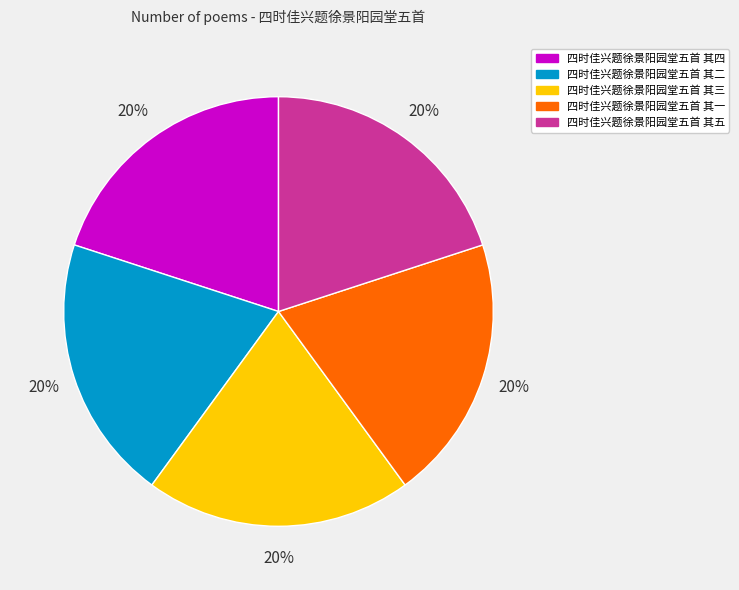

To the nearest percent, what percentage of the pie is 四时佳兴题徐景阳园堂五首 其五?

20%